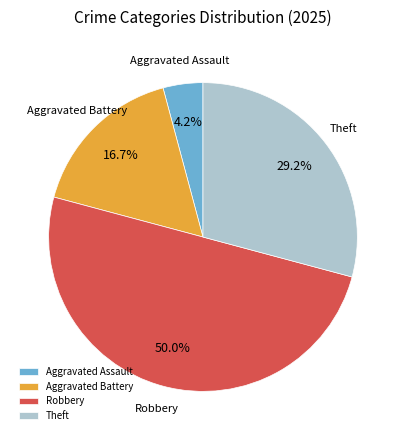

Does Aggravated Battery account for over 50% of the chart?

No